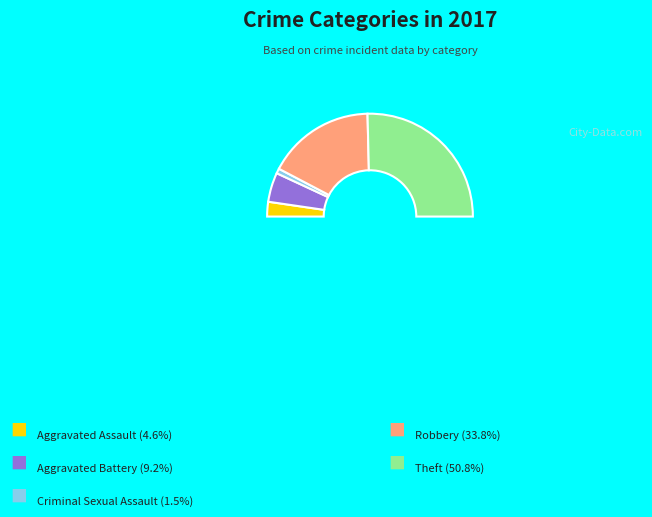

Which slice is the largest?

Theft